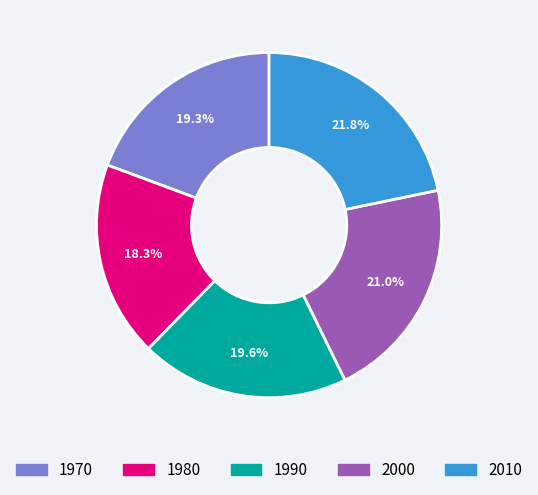

To the nearest percent, what is the difference between the 2010 and 2000 slice percentages?

1%